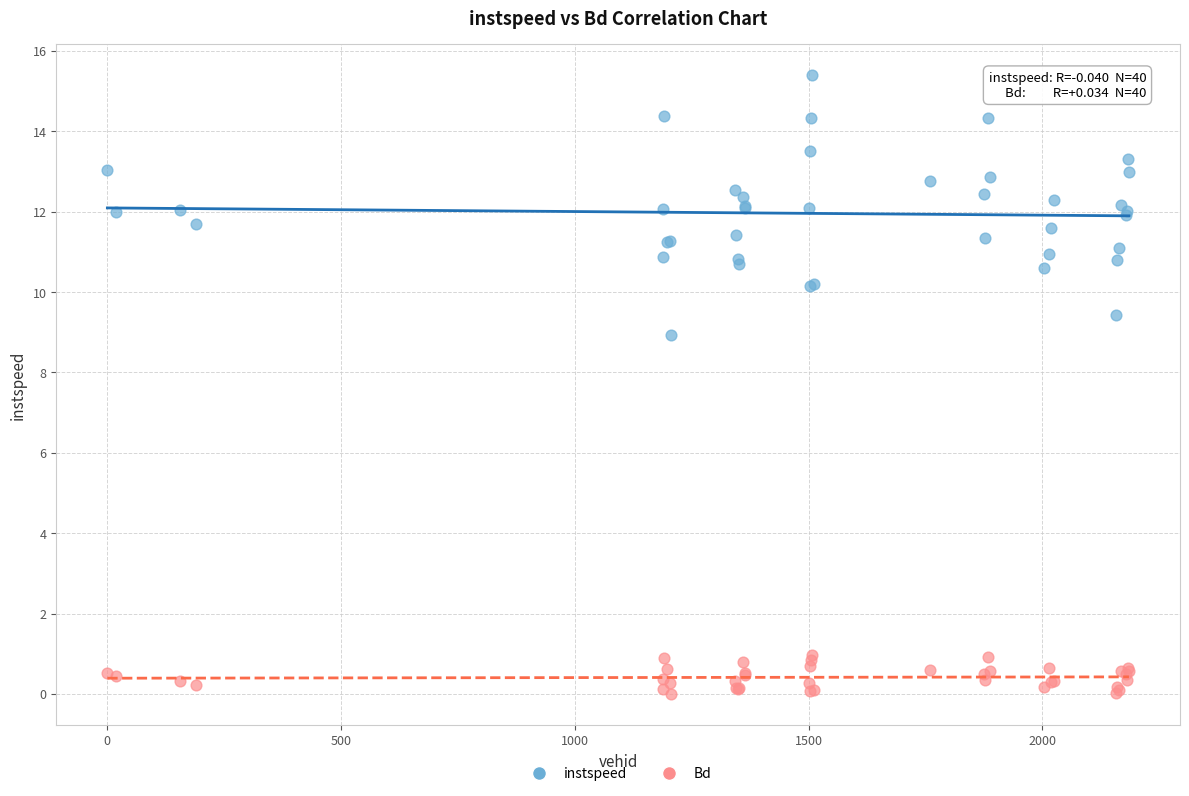

Across all series, what Y value is closest to 7?

8.9